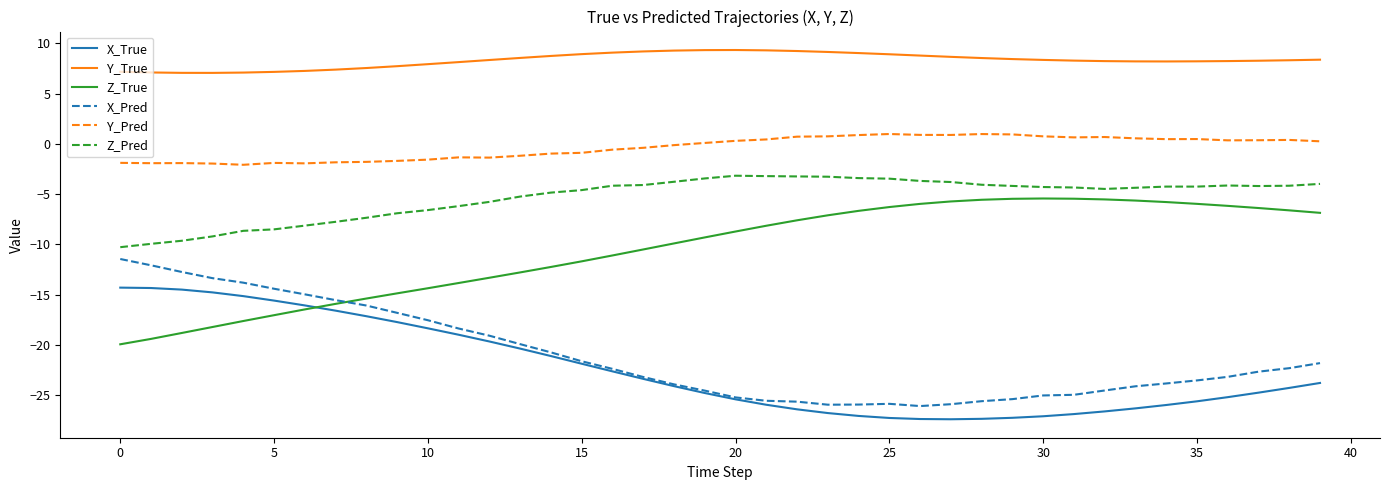

Does the chart display data point markers on the line(s)?

No